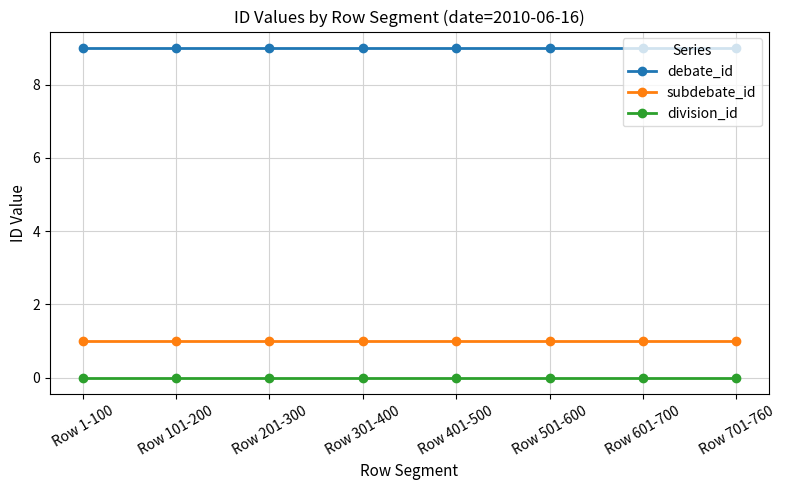

How many lines are shown in the chart?

3